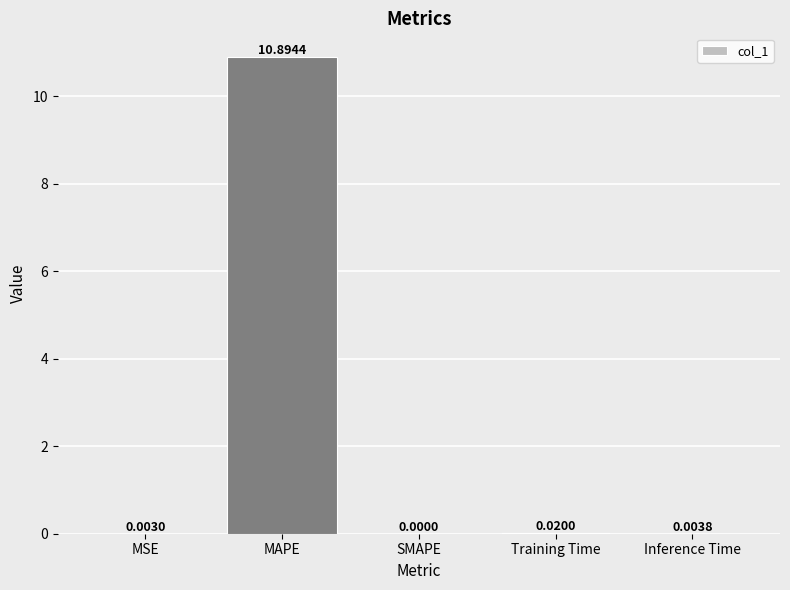

What is the average value?

2.2